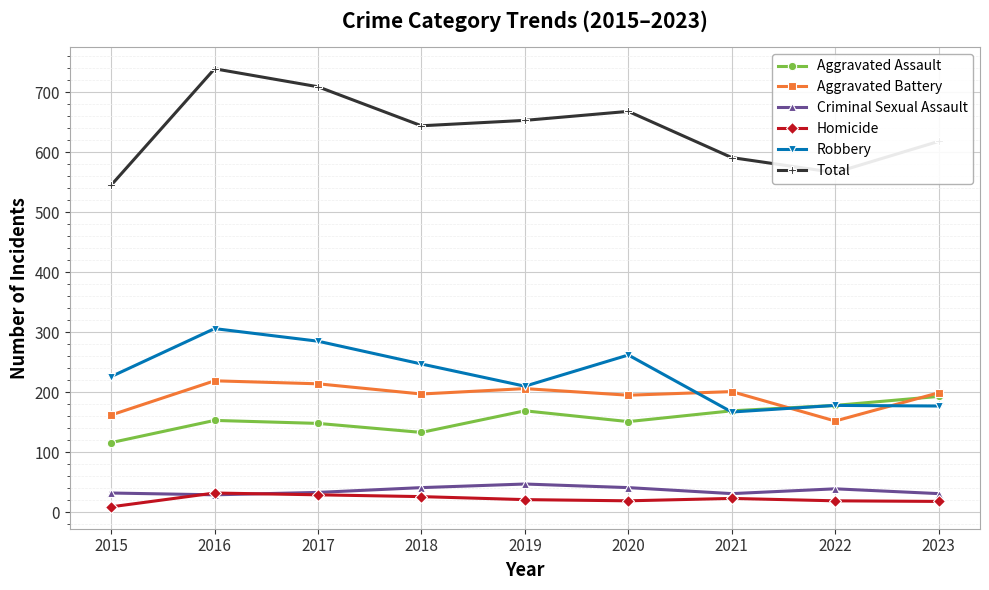

Which series has the largest total across all categories?

Total